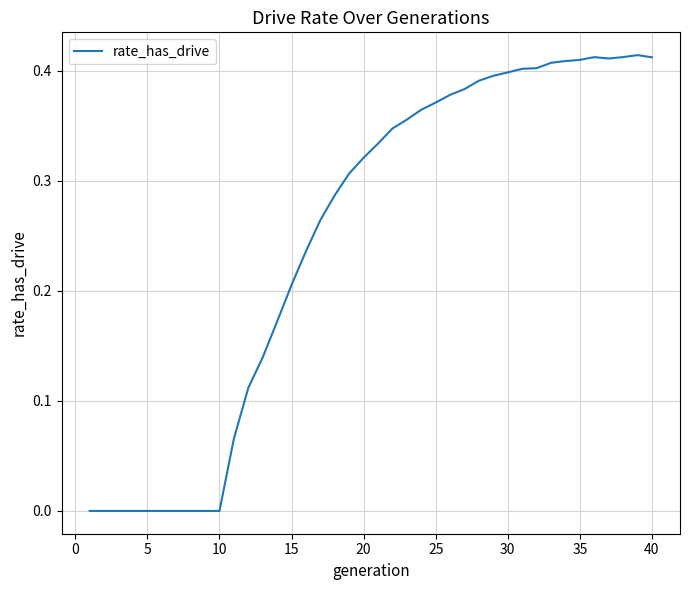

How many points are lower than both their immediate neighbors (excluding endpoints)?

1